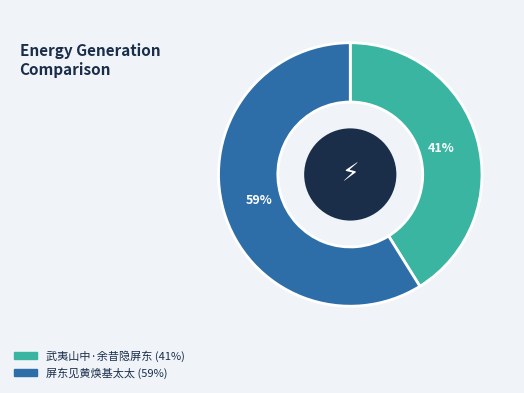

How many segments does this pie chart have?

2